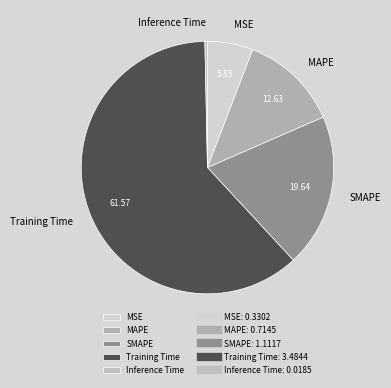

Is the sum of Inference Time and MSE greater than half?

No